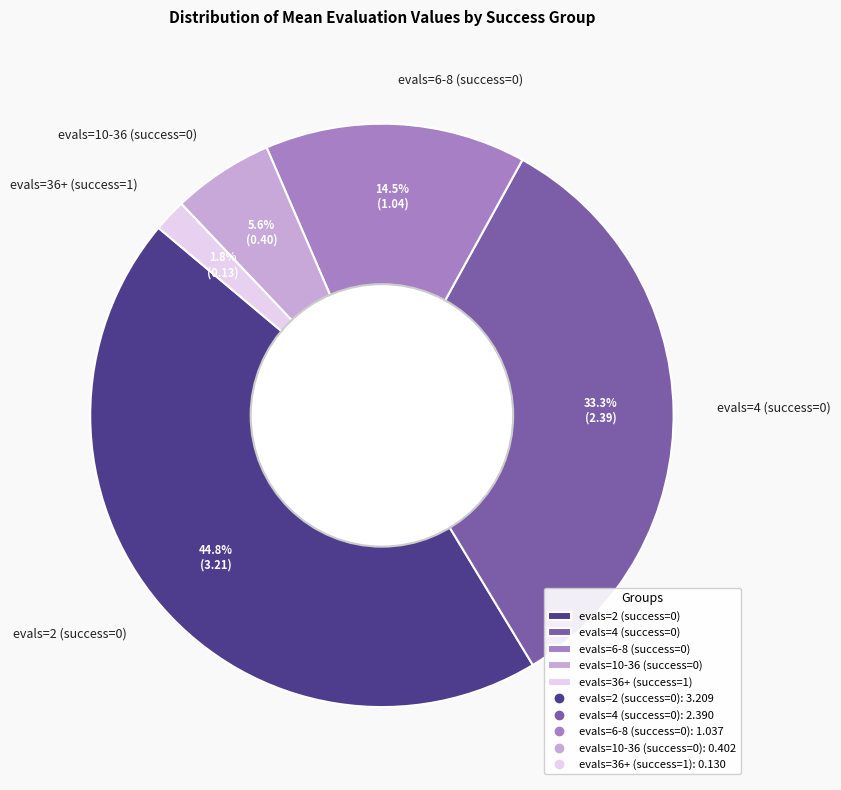

What percentage is NOT represented by evals=2 (success=0)?

55.2%